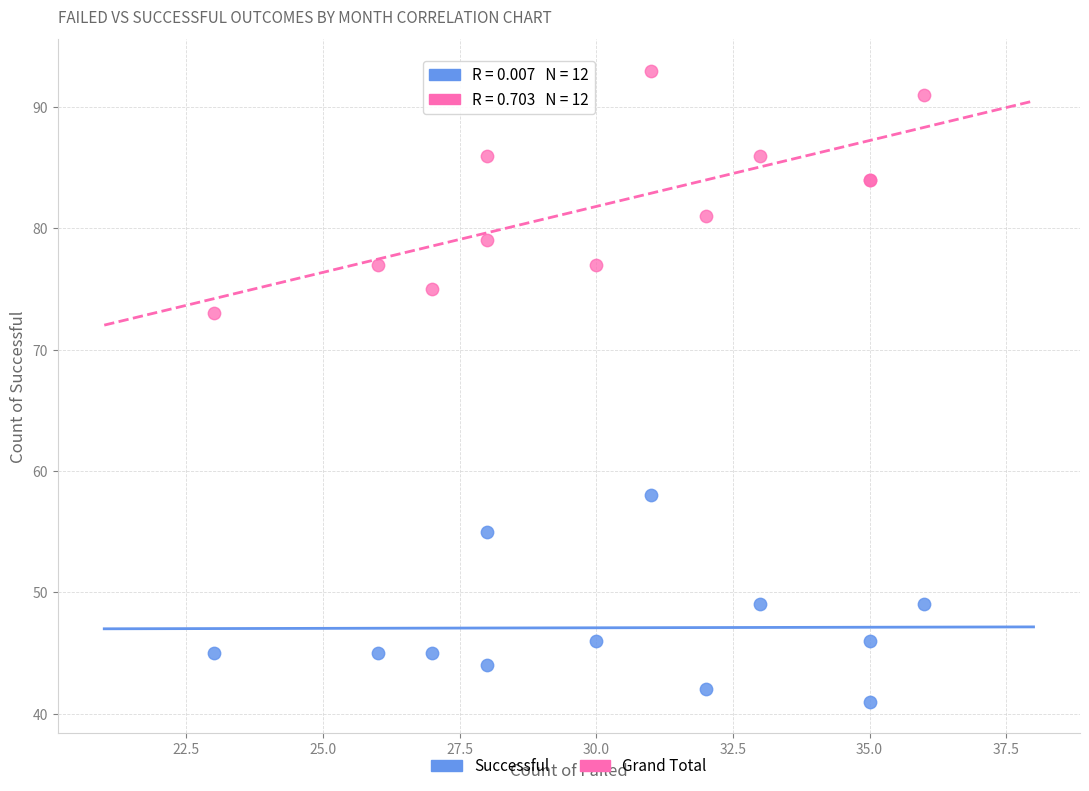

Across all series, what Y value is closest to 67?

73